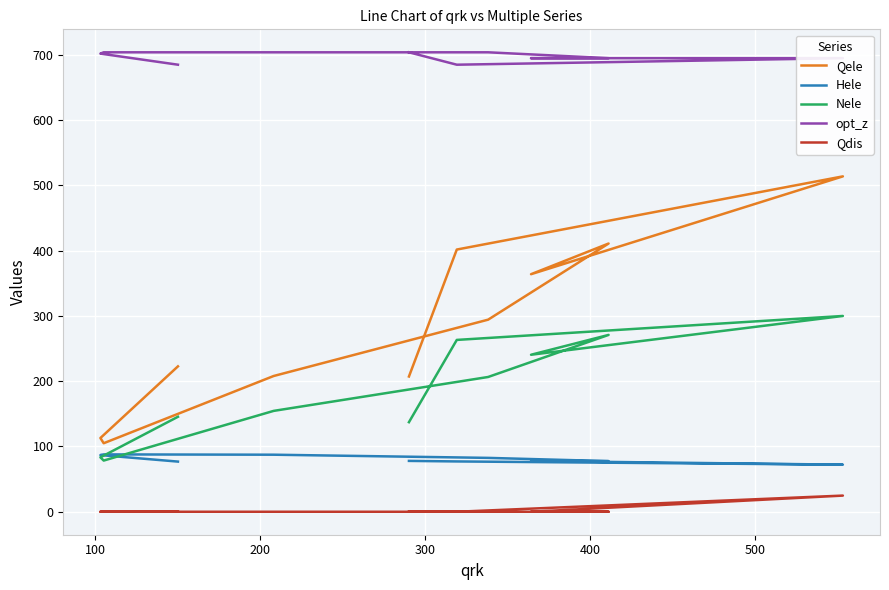

Reading left to right, transcribe all the data shown in this chart.

Qele: 207.2	401.8	513.9	364.0	411.0	294.3	208.0	139.0	117.0	105.0	113.0	222.8
Hele: 77.9	77.1	72.2	77.8	77.6	82.5	87.4	87.7	87.8	87.9	86.8	76.8
Nele: 137.2	263.3	300.0	240.6	271.0	206.5	154.5	103.6	87.3	78.4	83.4	145.5
opt_z: 704.0	685.0	695.0	695.0	695.0	704.0	704.0	704.0	704.0	704.0	702.0	685.0
Qdis: 0.0	0.0	24.8	0.0	0.0	0.0	0.0	0.0	0.0	0.0	0.0	0.0